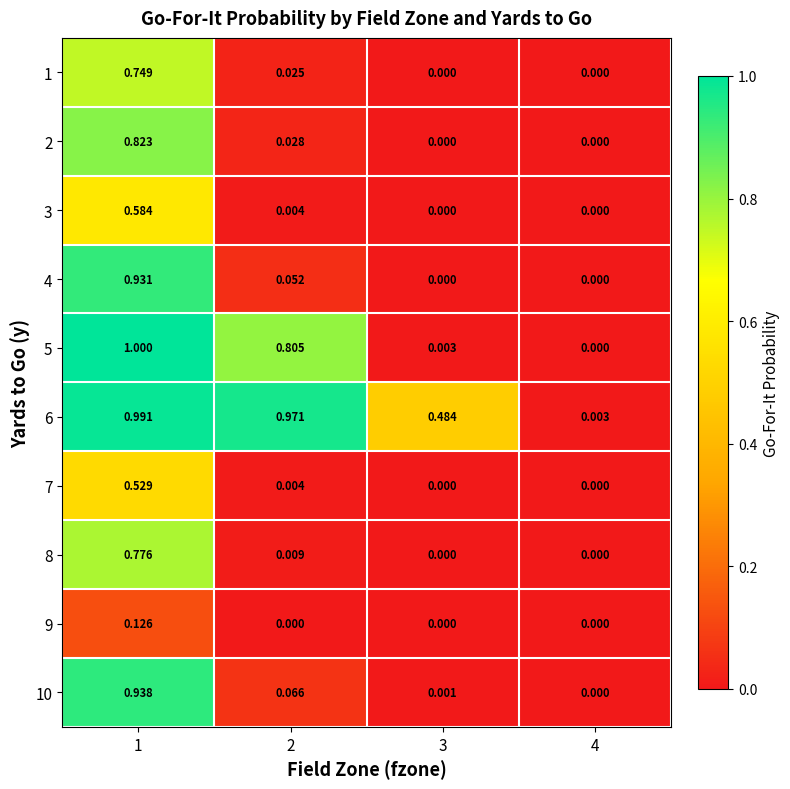

Is the value of 7 at 2 greater than the value of 1 at 4?

Yes